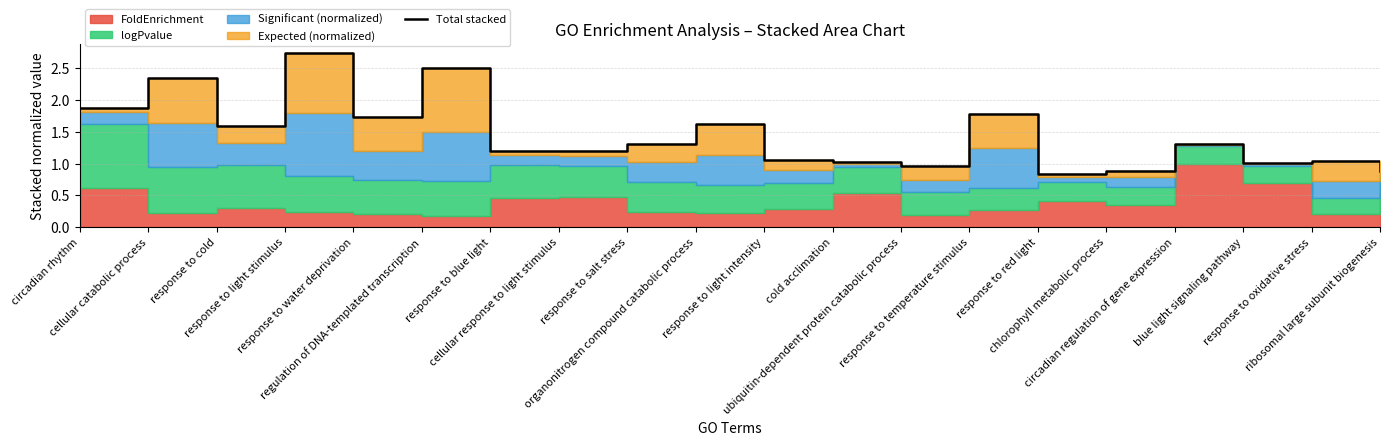

What is the greatest value displayed?

2.7